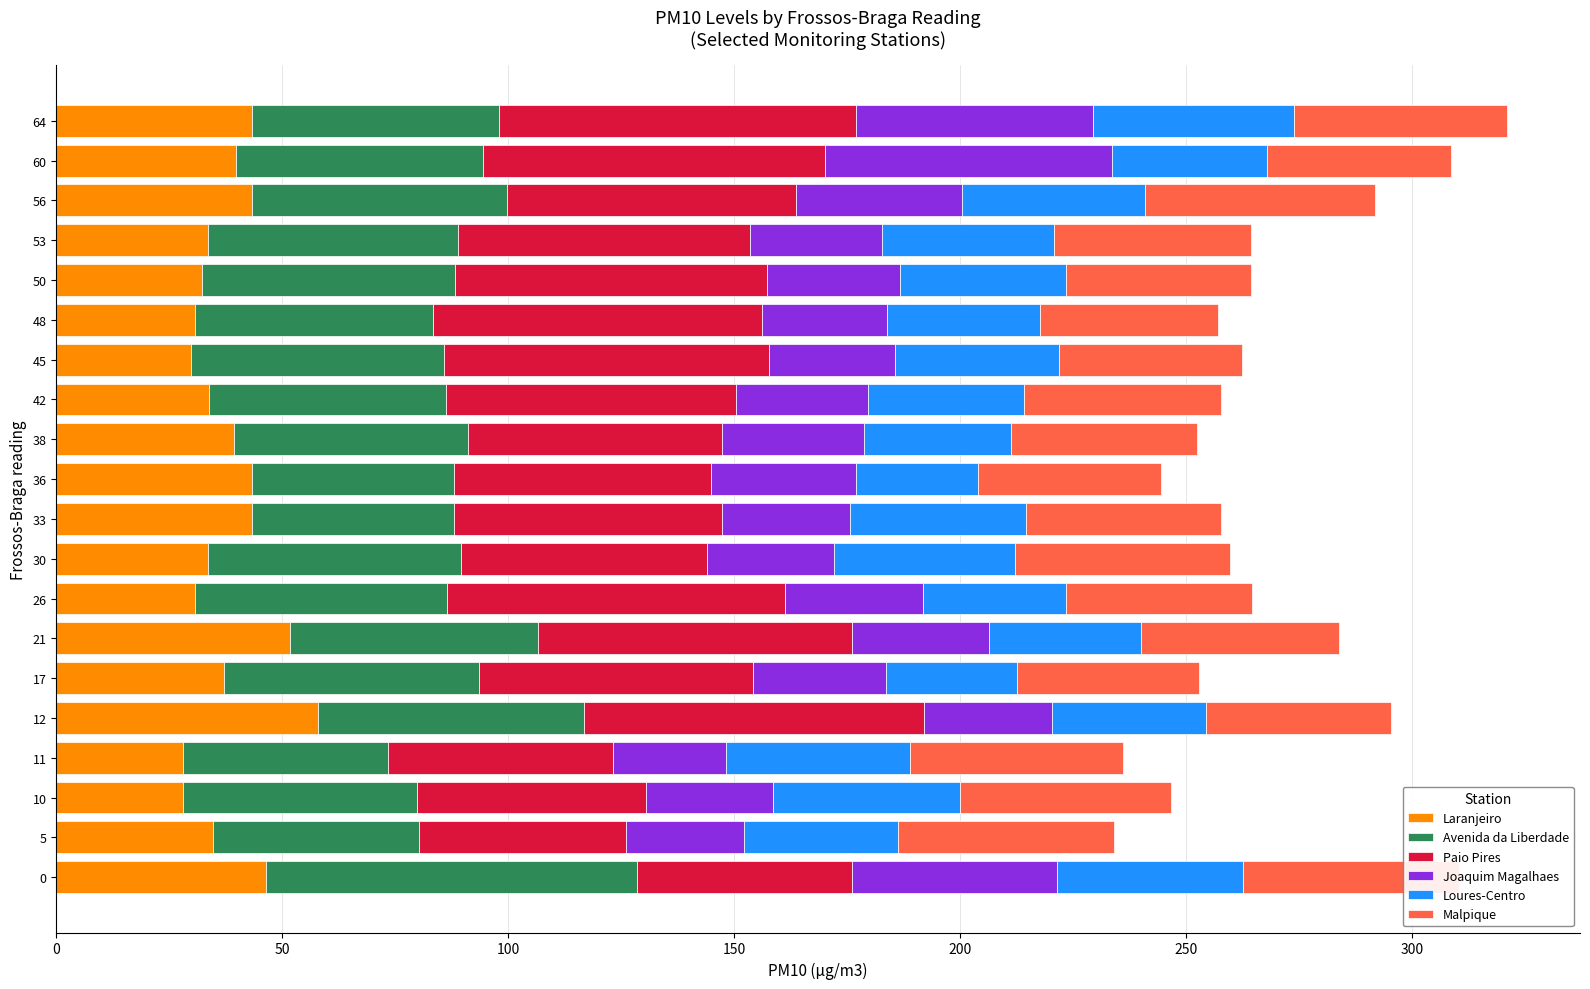

What is the difference between the maximum and minimum values in the Laranjeiro series?

29.9